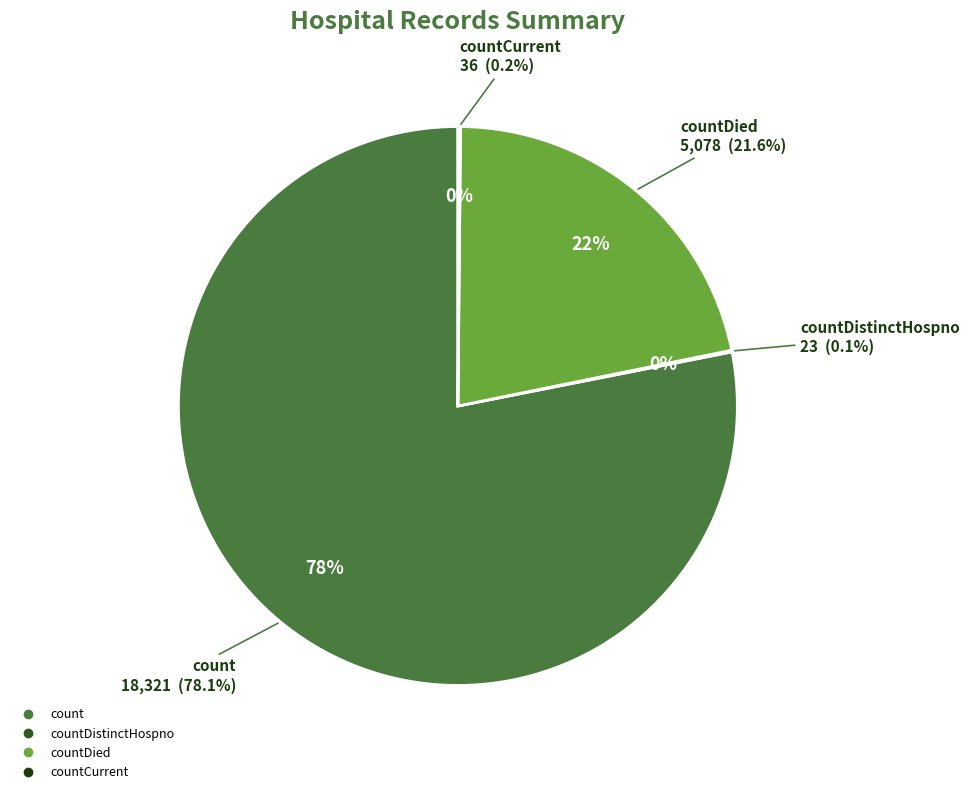

Combined, what portion of the pie is countCurrent and count?

78.3%